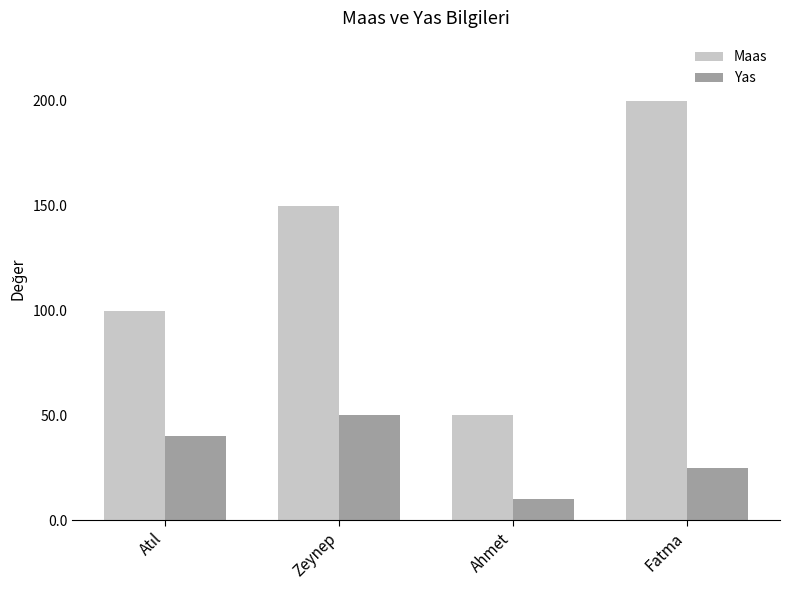

Reading right to left, what are all the values shown in this chart?

Maas: 200	50	150	100
Yas: 25	10	50	40